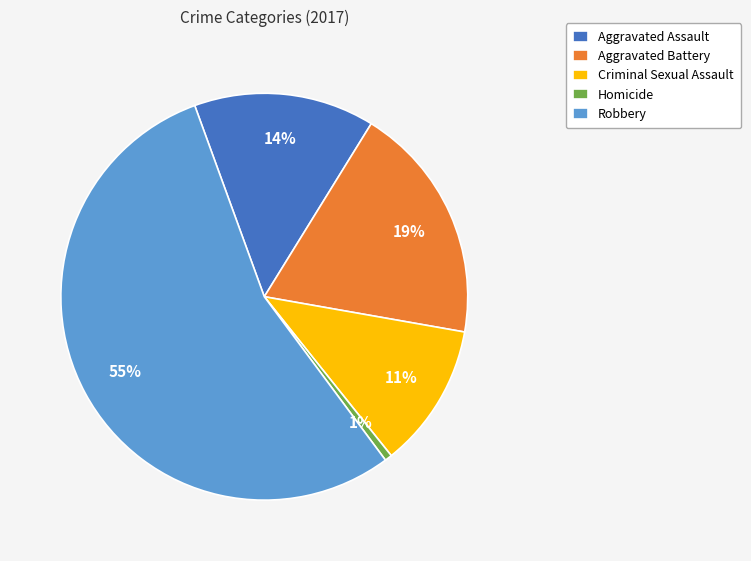

To the nearest percent, what is the difference between the Homicide and Robbery slice percentages?

54%